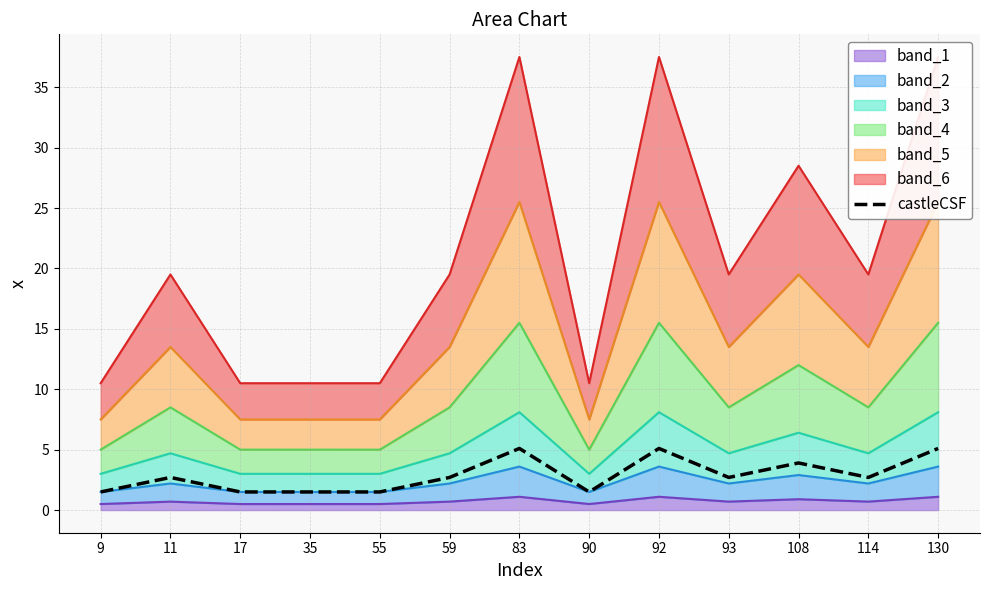

How many interior local peaks (higher than both neighbors) does the data have?

4